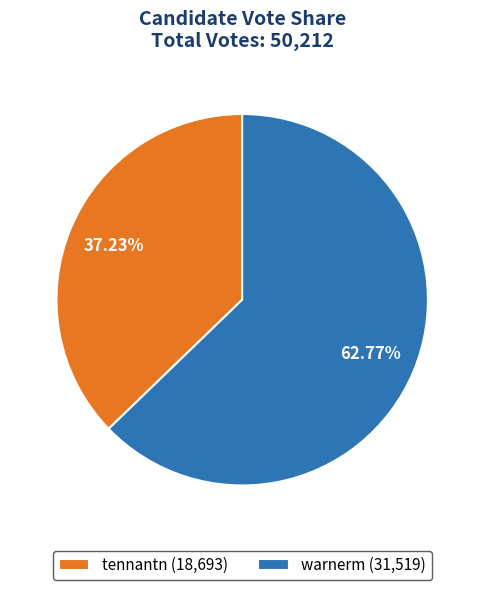

How much of the chart is everything except tennantn?

62.8%